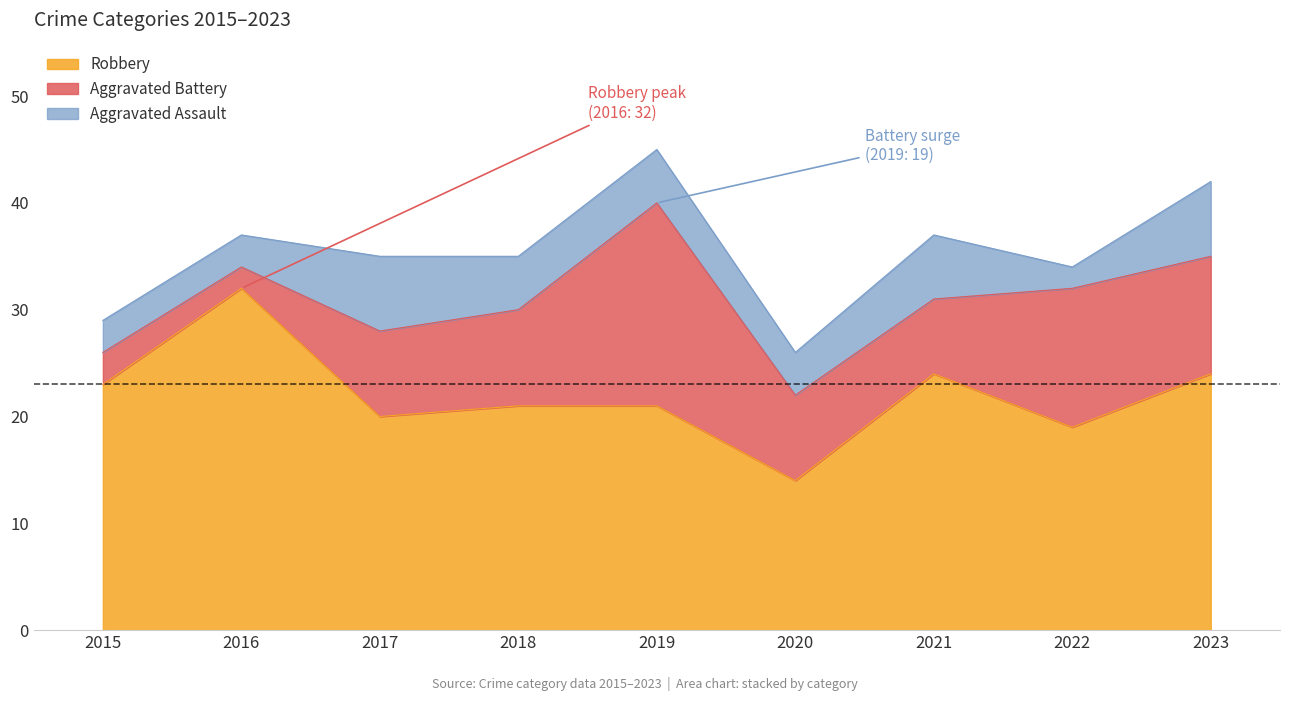

Rank the categories by Aggravated Battery value from lowest to highest.

2016, 2015, 2021, 2017, 2020, 2018, 2023, 2022, 2019